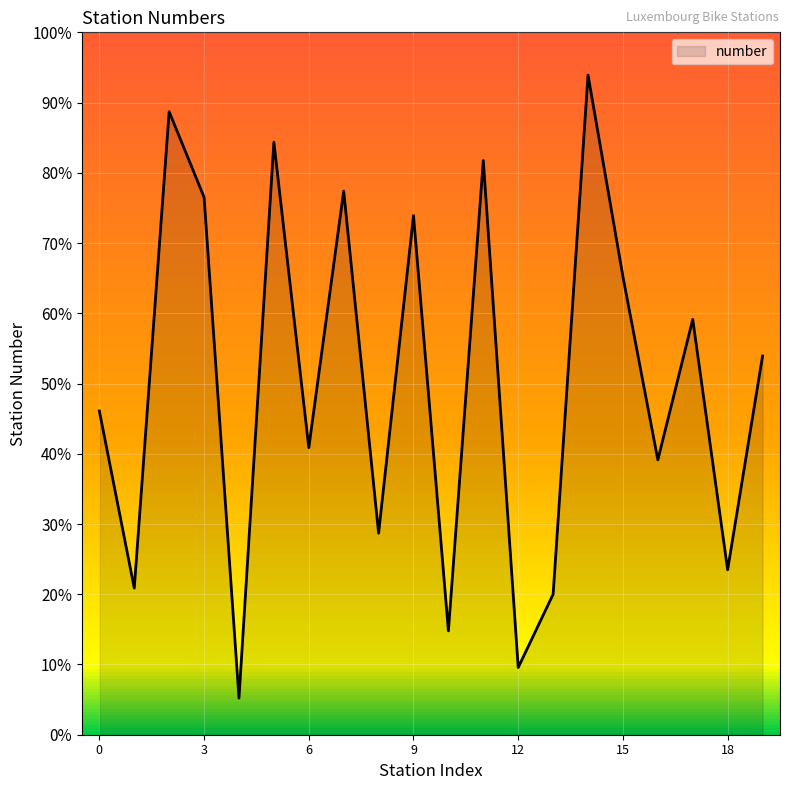

What is the smallest value displayed?

5.2